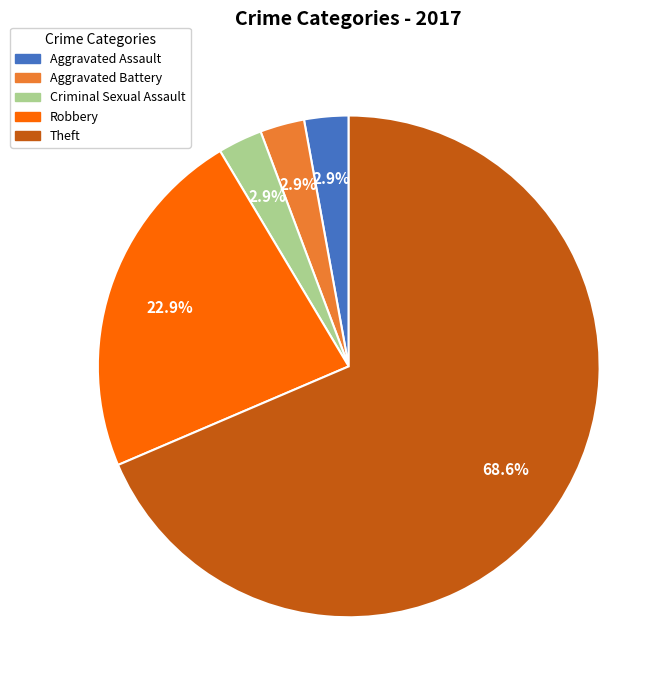

Count the number of slices in the pie.

5